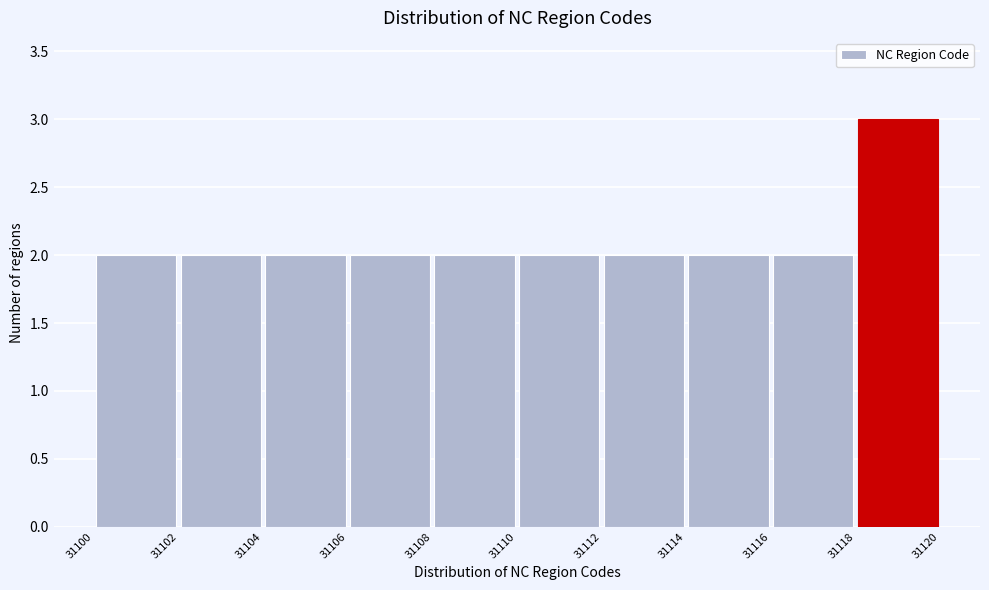

Over which range of the x-axis is the bar tallest?

31118 to 31120